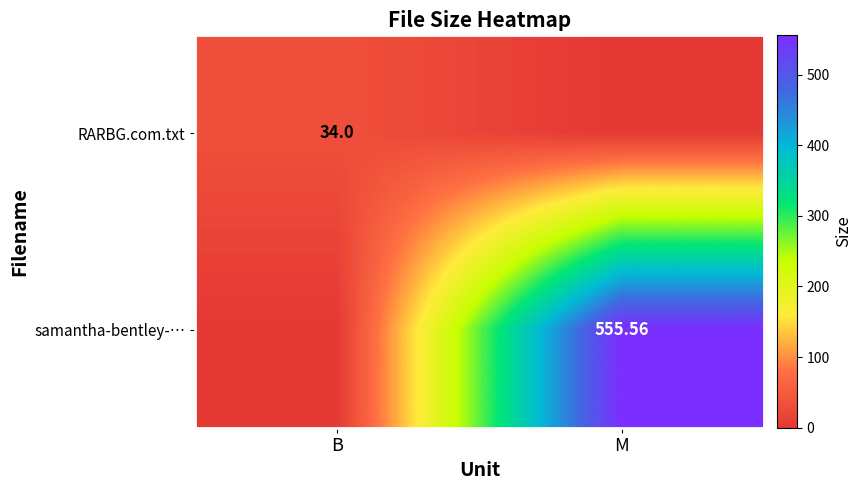

True or false: RARBG.com.txt has a value of 0.0 at M.

True